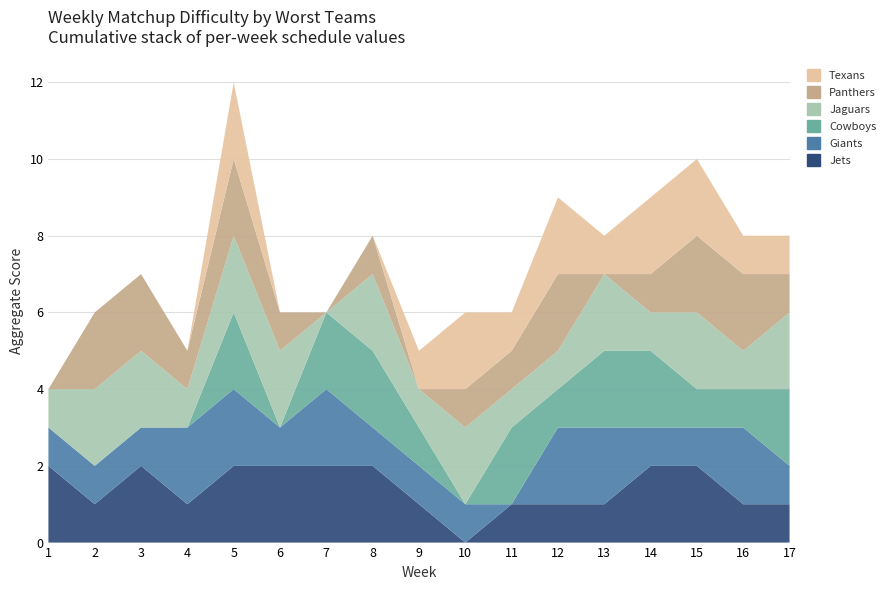

Reading left to right, extract all data points from this chart.

Jets: 2	1	2	1	2	2	2	2	1	0	1	1	1	2	2	1	1
Giants: 1	1	1	2	2	1	2	1	1	1	0	2	2	1	1	2	1
Cowboys: 0	0	0	0	2	0	2	2	1	0	2	1	2	2	1	1	2
Jaguars: 1	2	2	1	2	2	0	2	1	2	1	1	2	1	2	1	2
Panthers: 0	2	2	1	2	1	0	1	0	1	1	2	0	1	2	2	1
Texans: 0	0	0	0	2	0	0	0	1	2	1	2	1	2	2	1	1